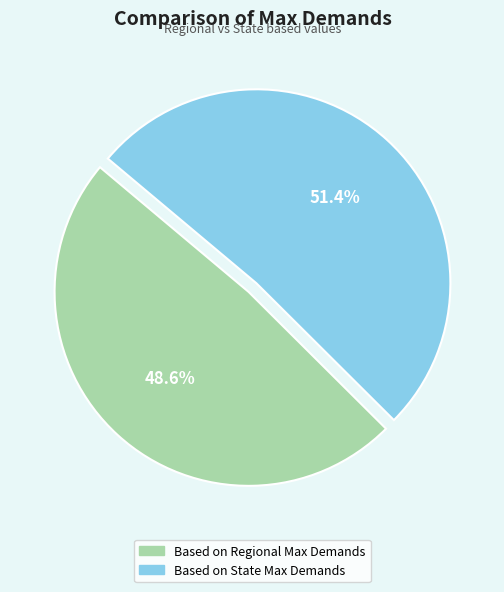

Count the number of slices in the pie.

2